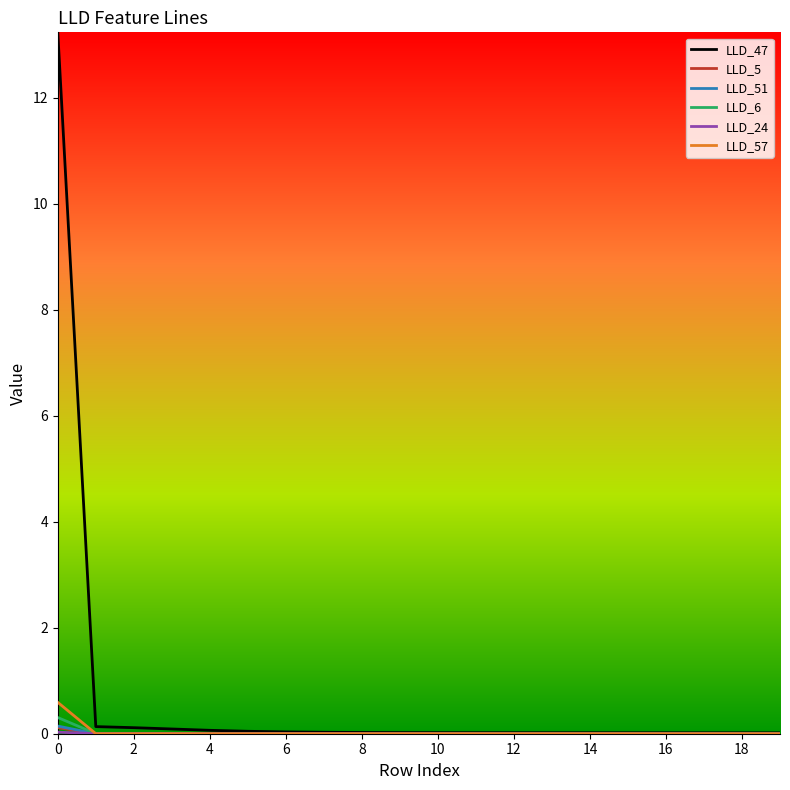

Does the chart have visible grid lines?

No